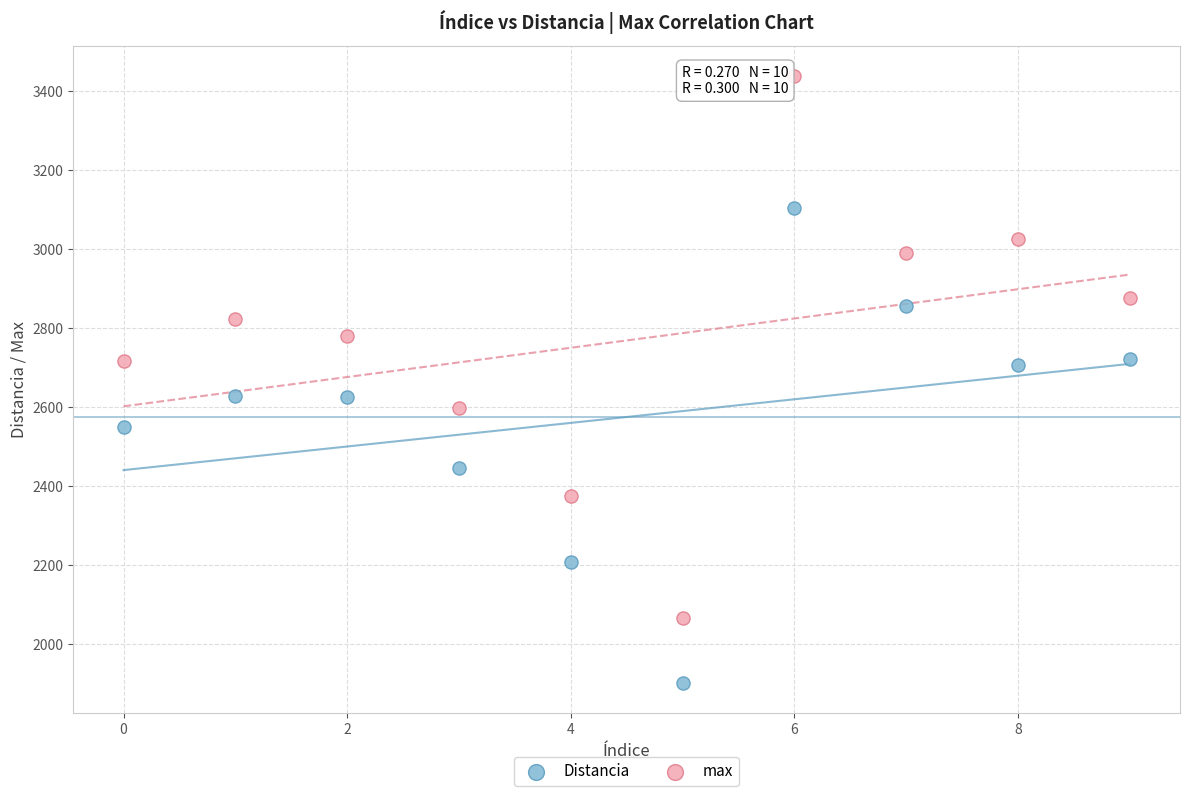

Which series contains the highest Y value?

max